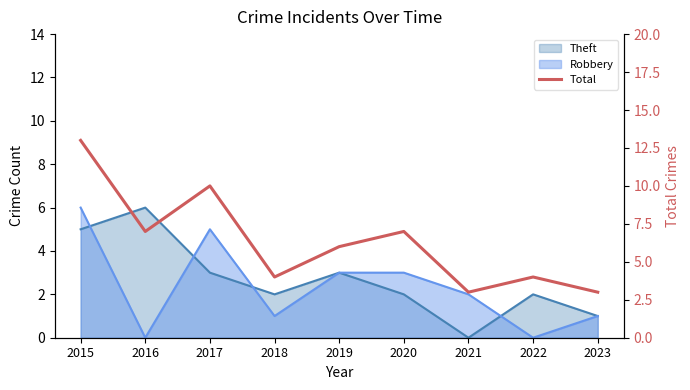

Where is the data nearest to the value 8?

2016